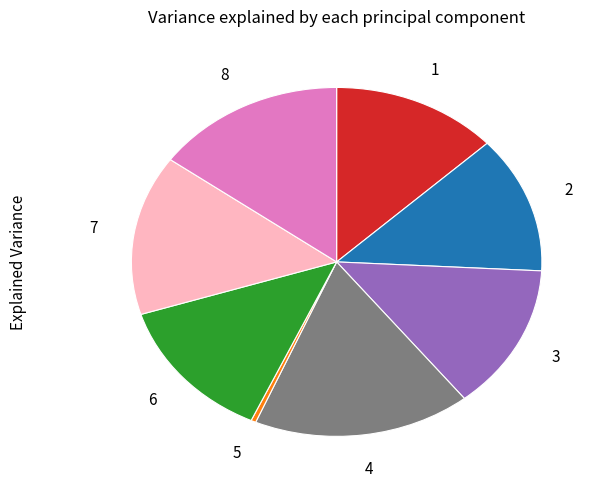

Does any single category account for the majority?

No